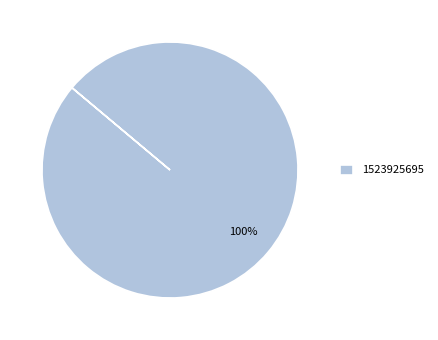

How many slices are in this pie chart?

1